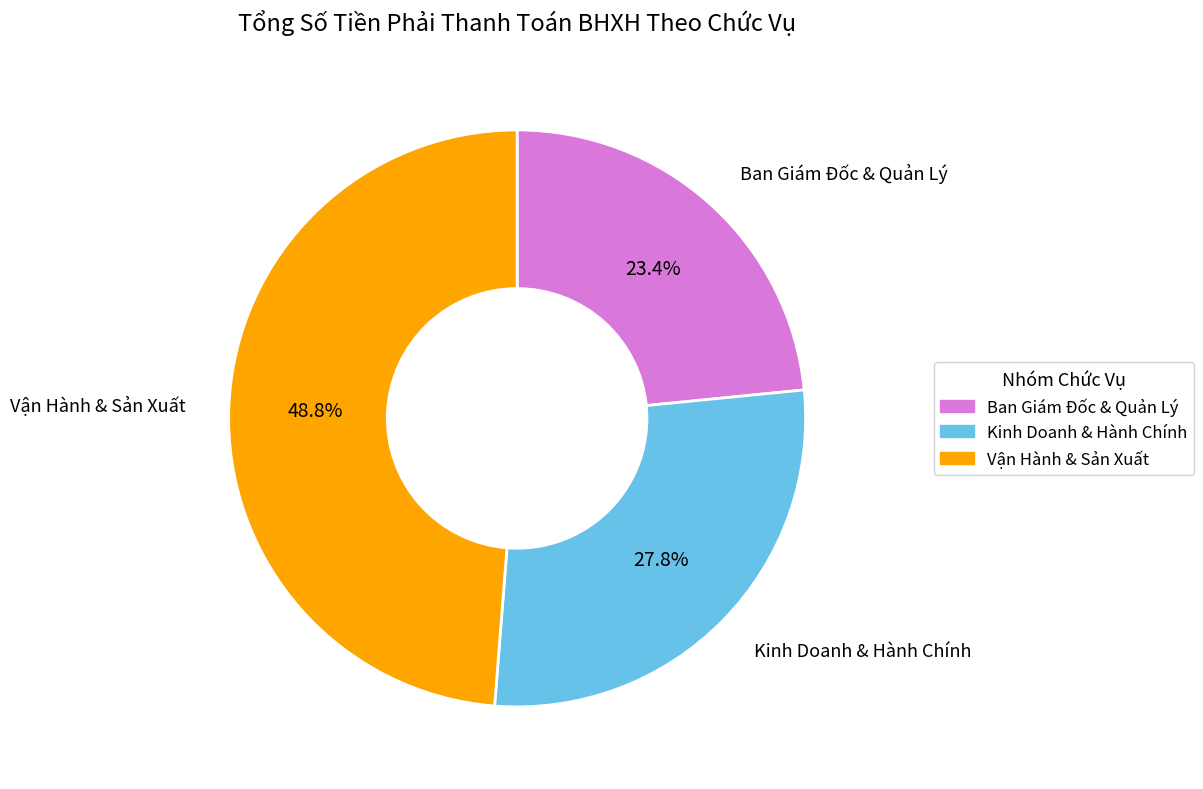

Is there a majority slice in this chart?

No